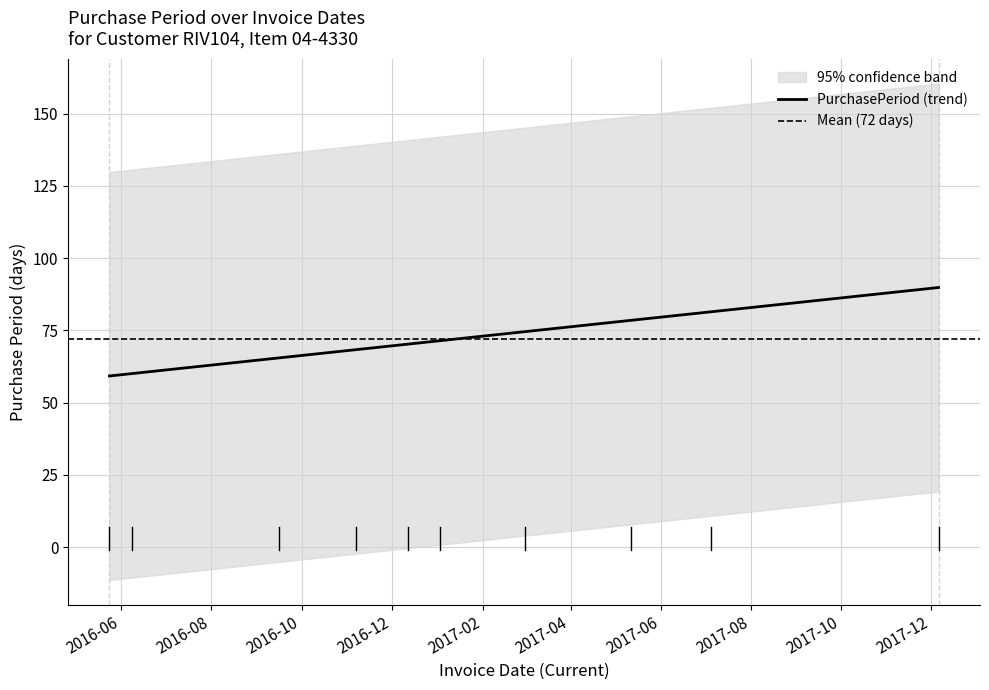

Rank the categories by value from lowest to highest.

2016-06-08, 2017-01-03, 2016-12-12, 2016-11-07, 2017-07-05, 2017-03-01, 2017-05-12, 2016-09-16, 2017-12-06, 2016-05-24